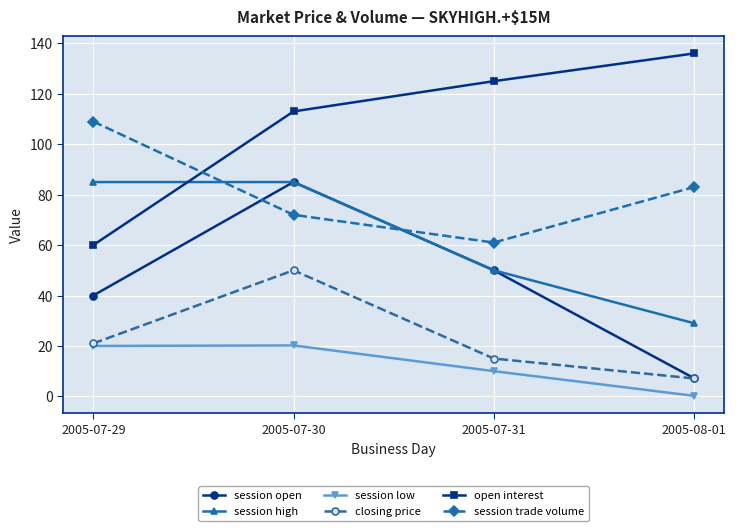

The session trade volume series shows 124.3 at 2005-07-30. True or false?

False